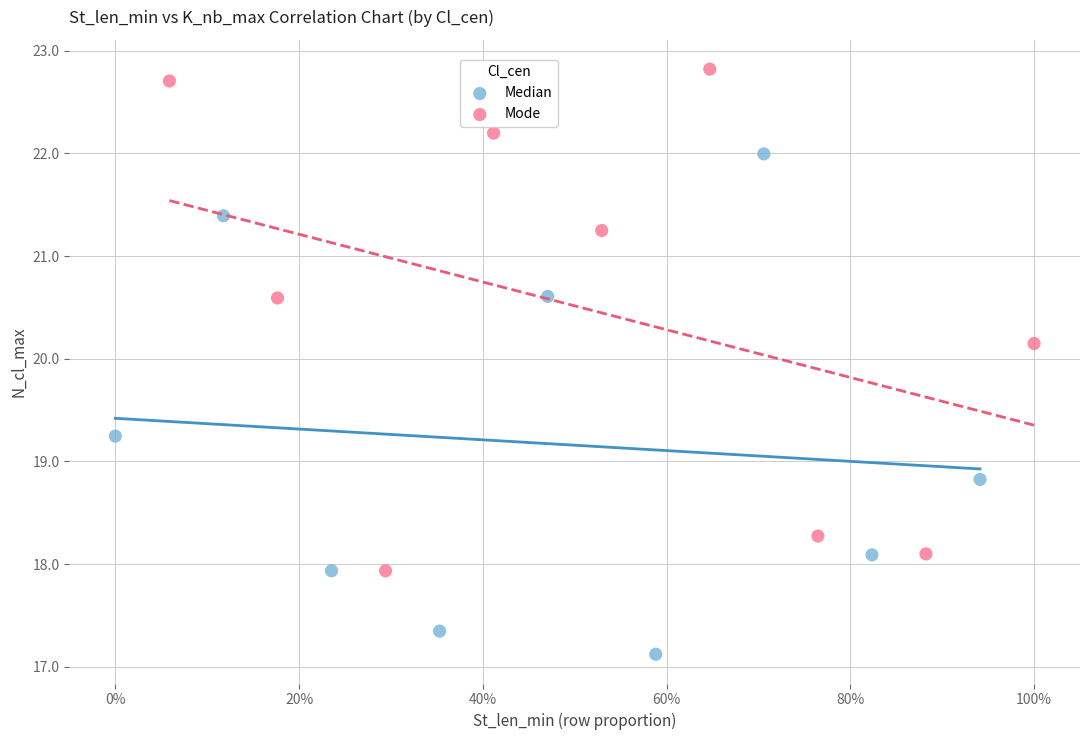

Which series contains the highest Y value?

Mode